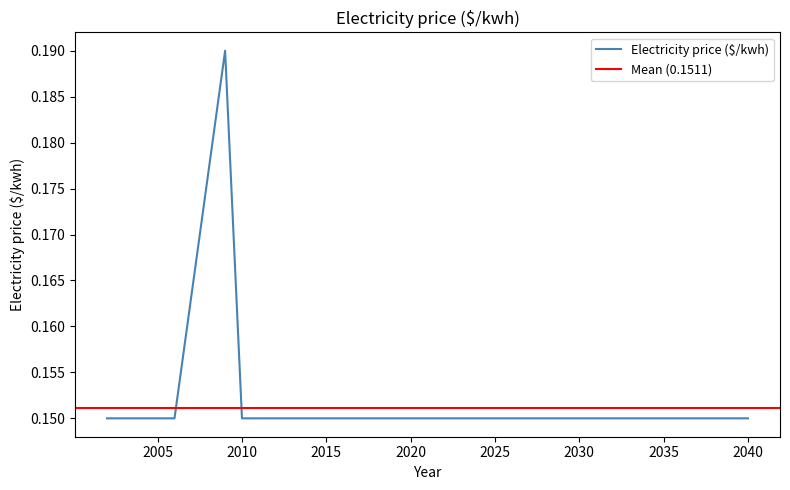

Where is the first local maximum?

2009